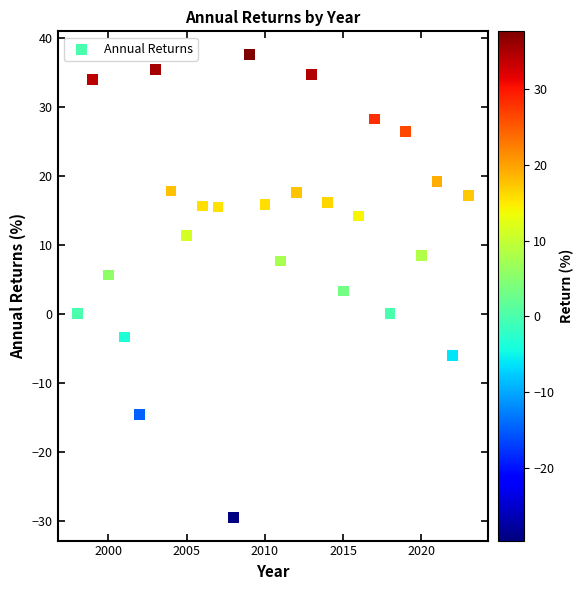

What is the range of Y values (max minus min)?

67.1